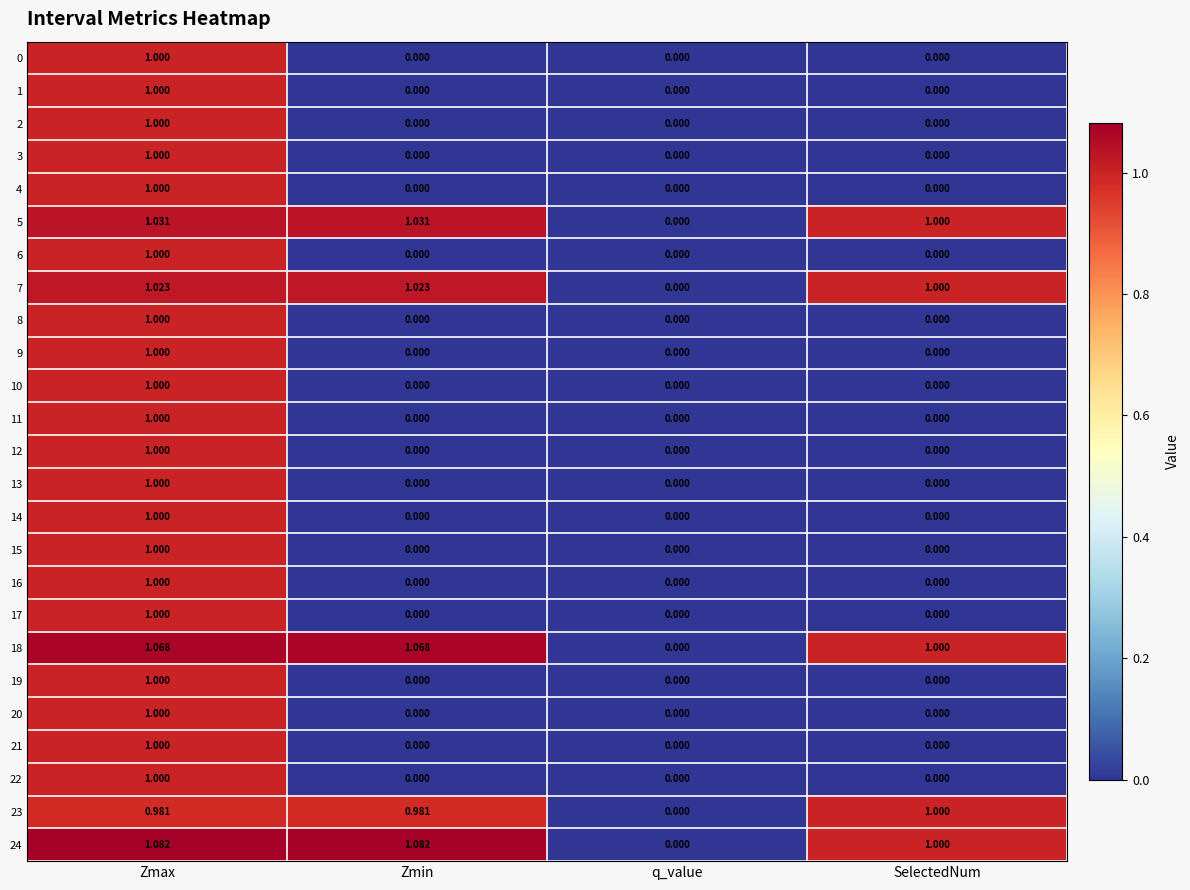

Where does the 24 series first go above 1?

Zmax